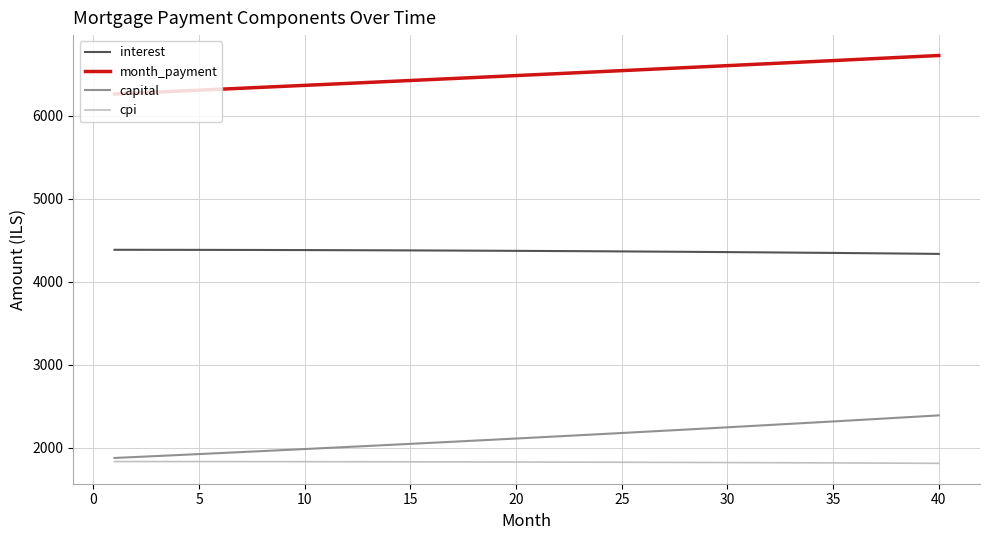

What is the smallest value displayed?

1811.6